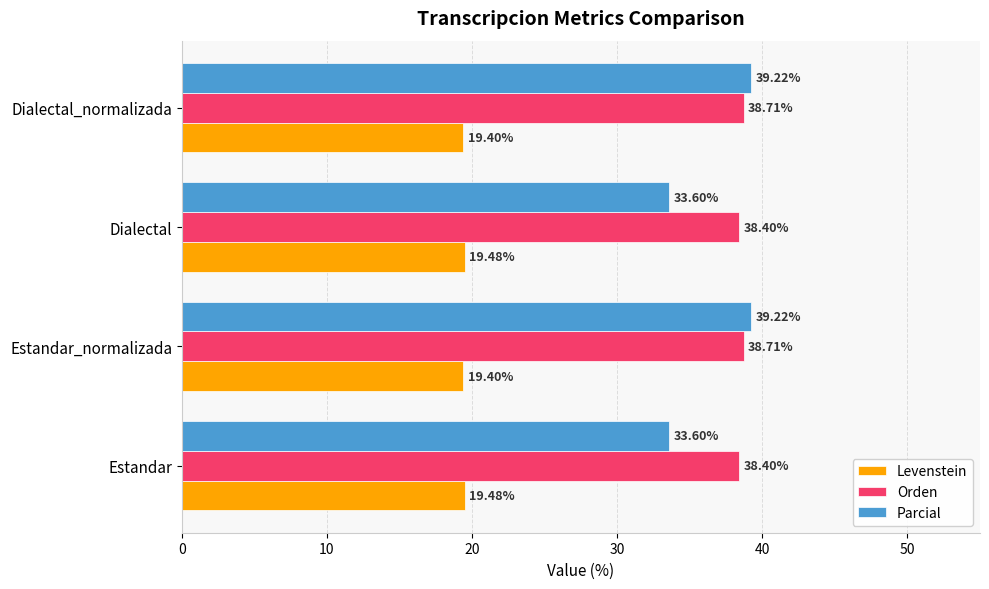

What is the spread (max minus min) of values at Estandar?

18.9